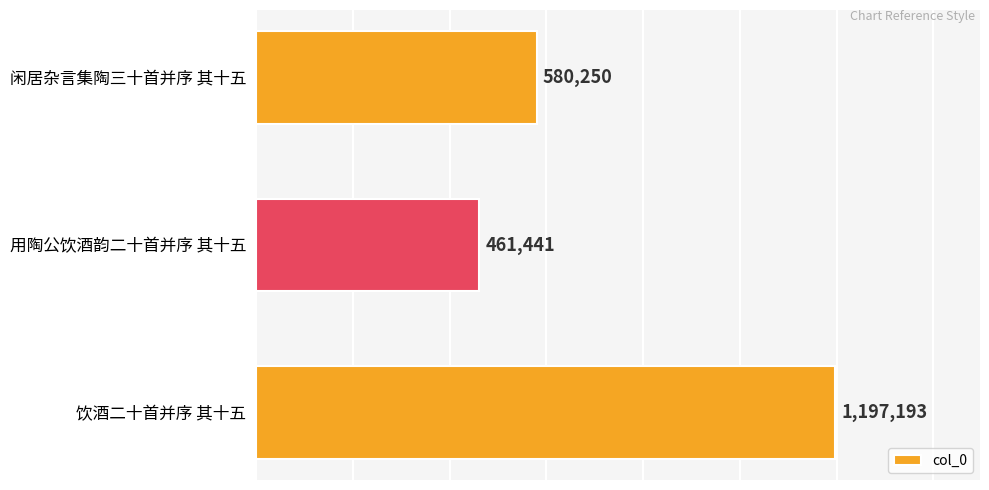

Between 闲居杂言集陶三十首并序 其十五 and 饮酒二十首并序 其十五, which is larger?

饮酒二十首并序 其十五